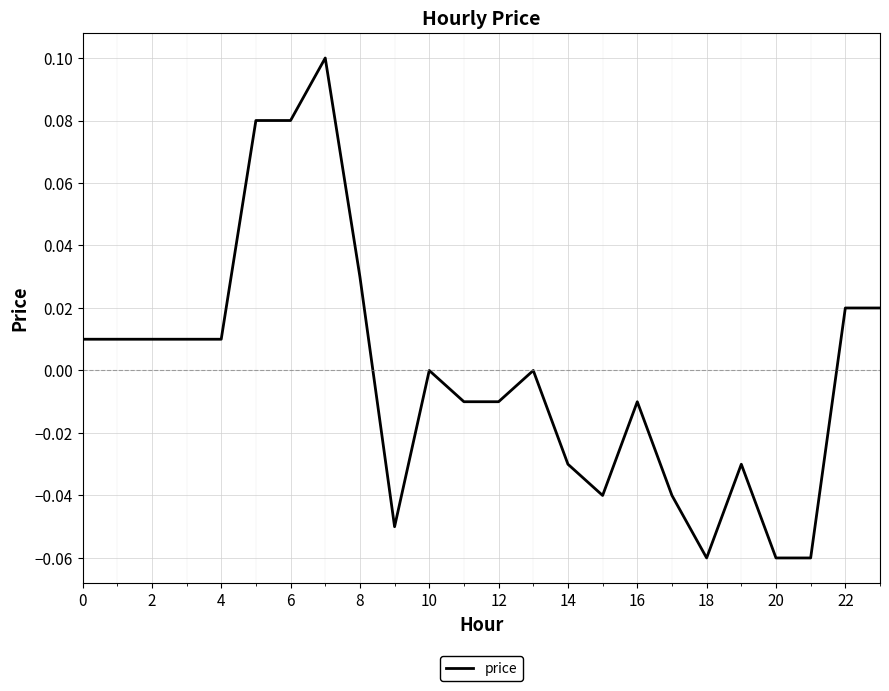

What is the difference between the maximum and minimum values?

0.2